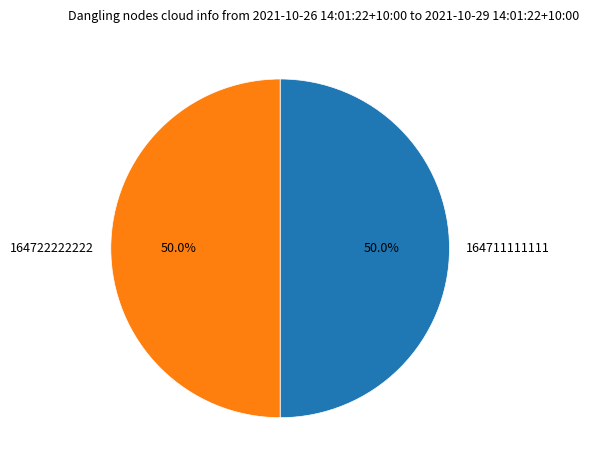

What percentage is NOT represented by 164722222222?

50.0%